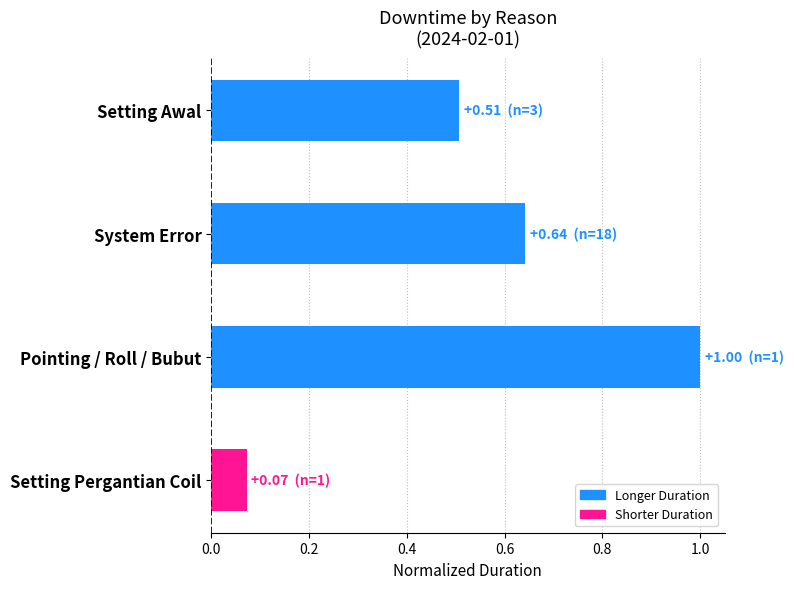

Count the number of categories in the chart.

4